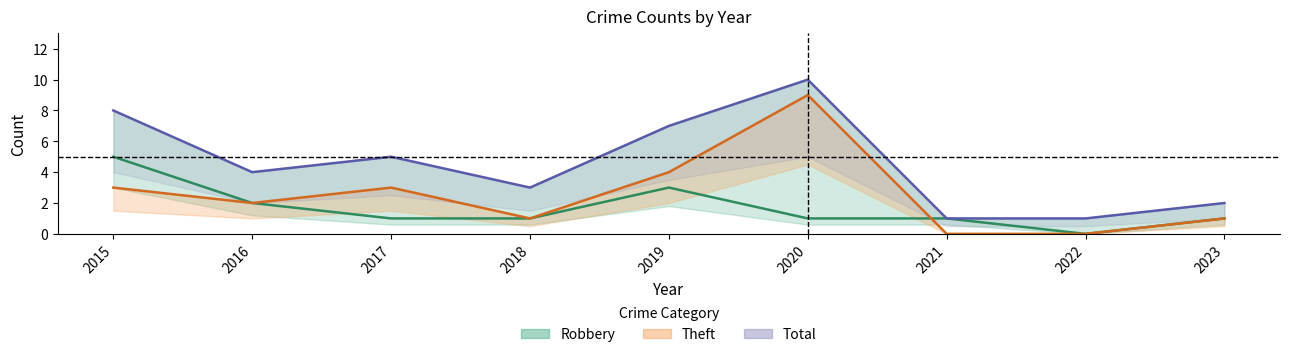

Does the chart display data point markers on the line(s)?

No